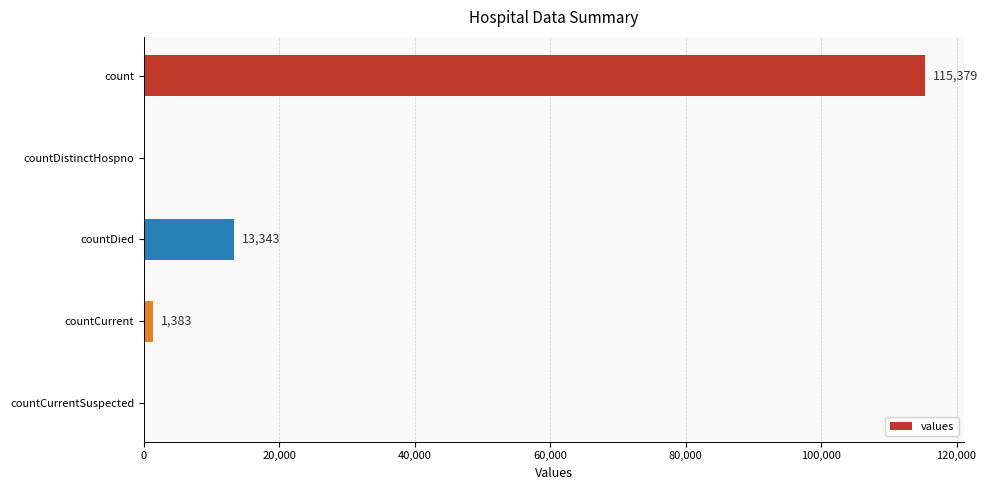

Reading bottom to top, extract all data points from this chart.

countCurrentSuspected=0	countCurrent=1383	countDied=13343	countDistinctHospno=0	count=115379